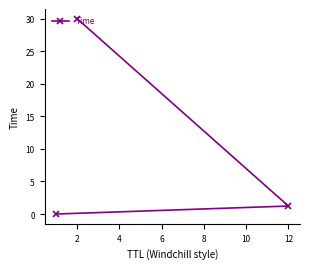

The value at 2 is 0.8. True or false?

False